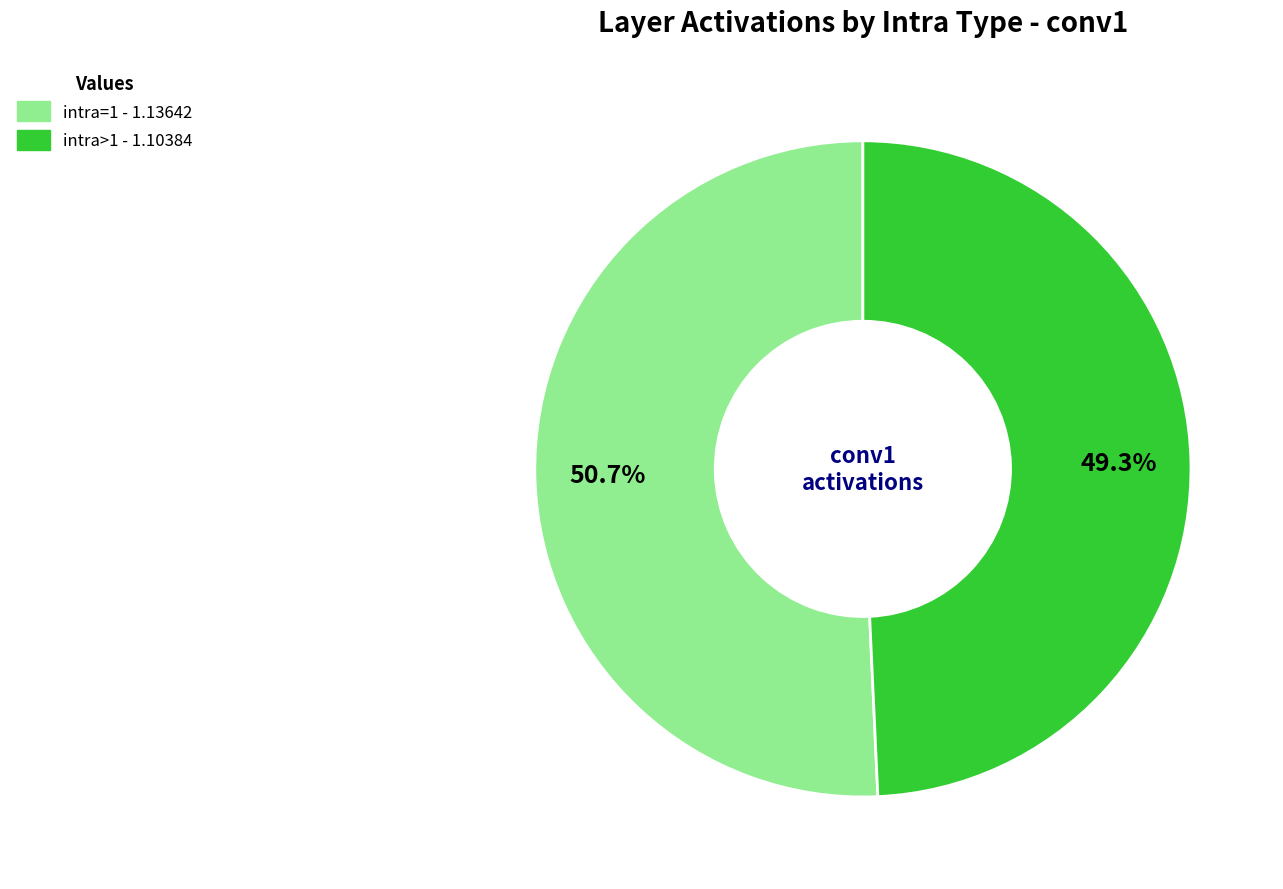

What portion of the pie excludes intra=1?

49.3%